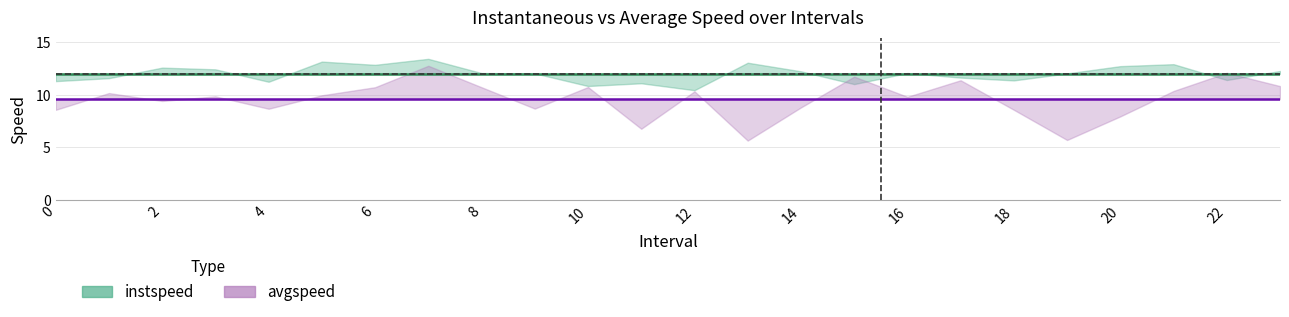

What is the value of the avgspeed point at the 24th from the left?

10.8